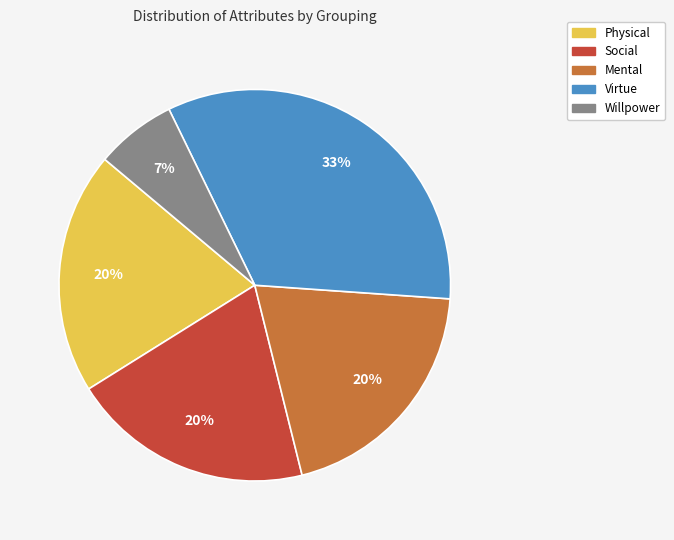

Which slice is the largest?

Virtue